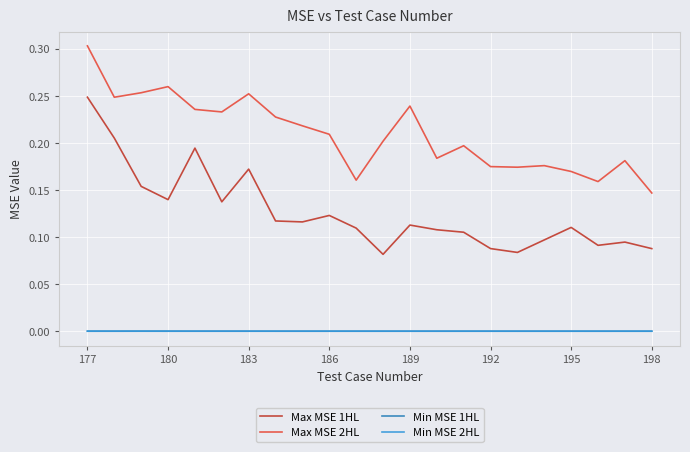

True or false: Min MSE 1HL and Max MSE 2HL intersect in this chart.

False